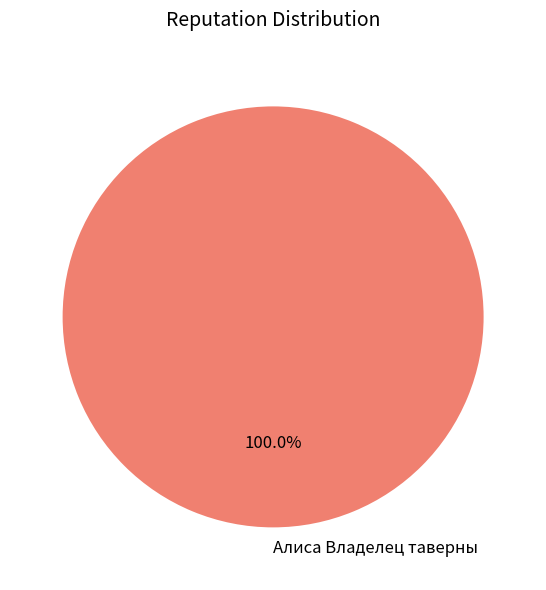

The Алиса Владелец таверны slice represents 100% of the pie. True or false?

True